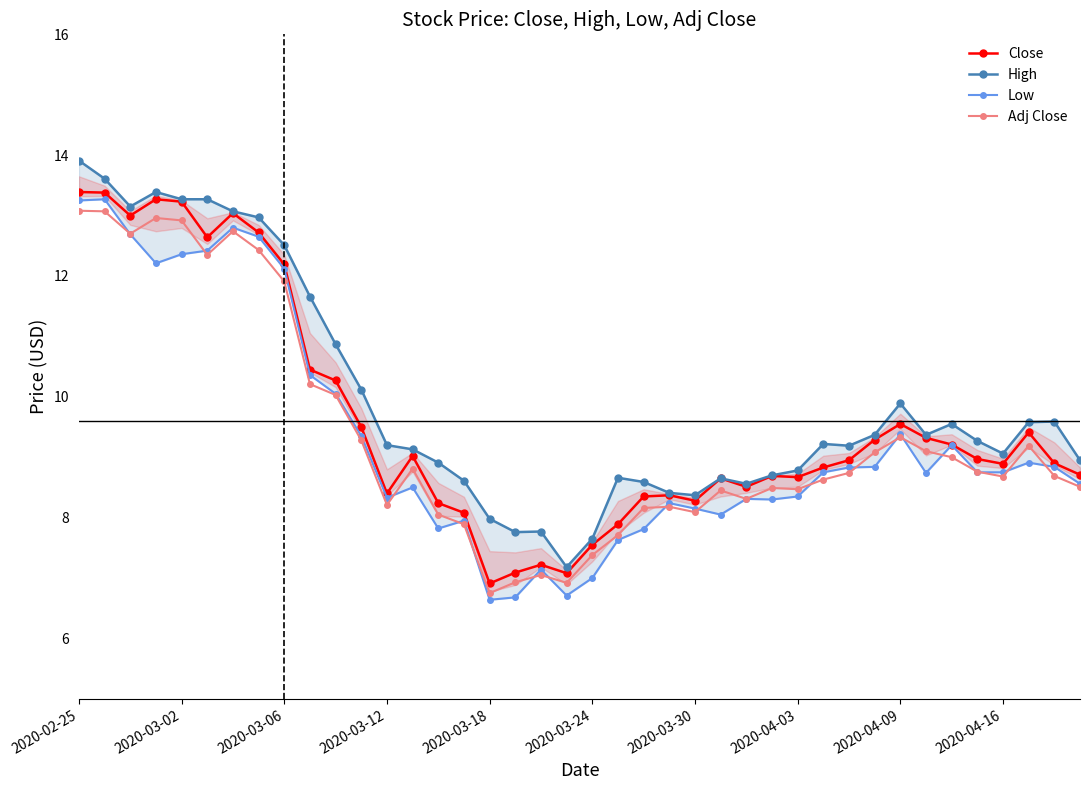

In Adj Close, how many points are higher than both neighbors (excluding endpoints)?

9